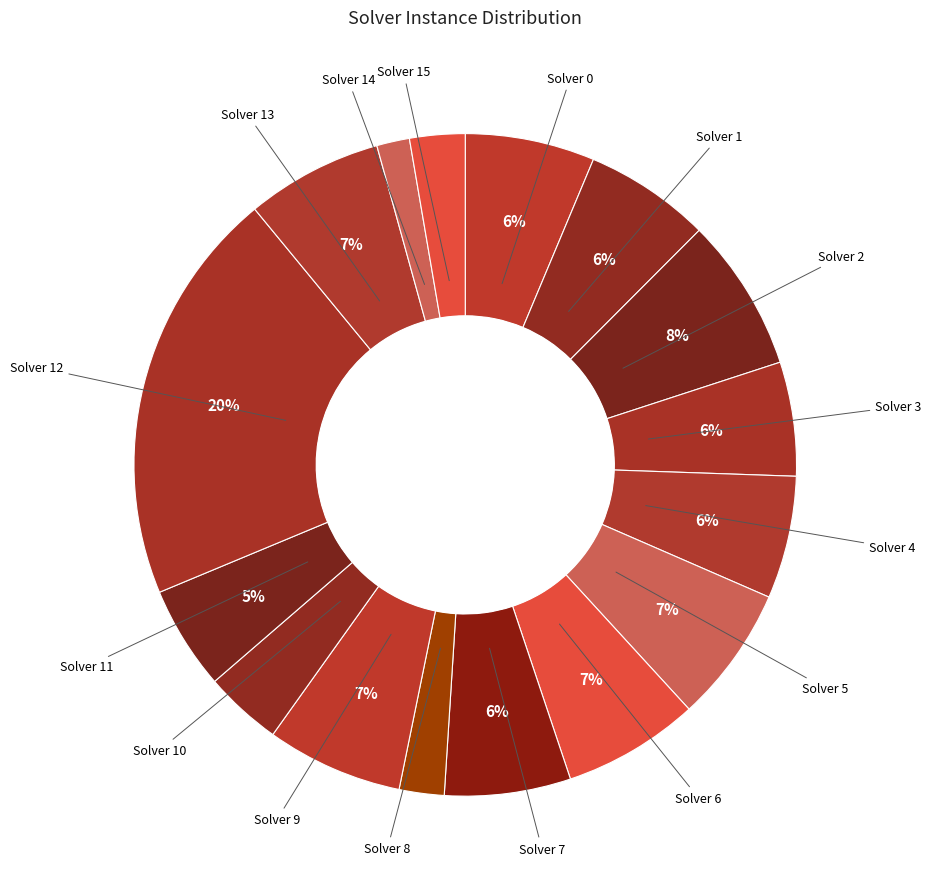

How many slices are in this pie chart?

16